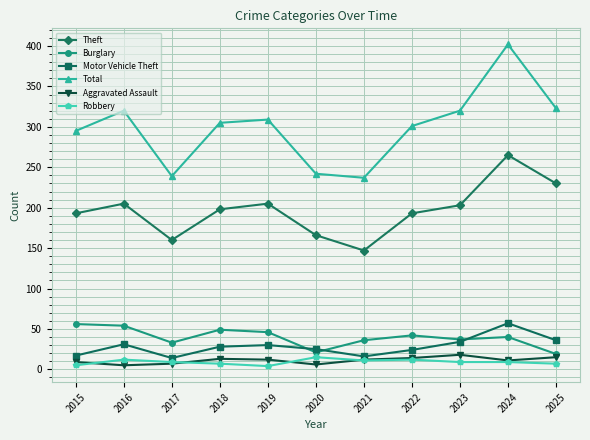

True or false: Motor Vehicle Theft has more than 2 points higher than both neighbors.

True